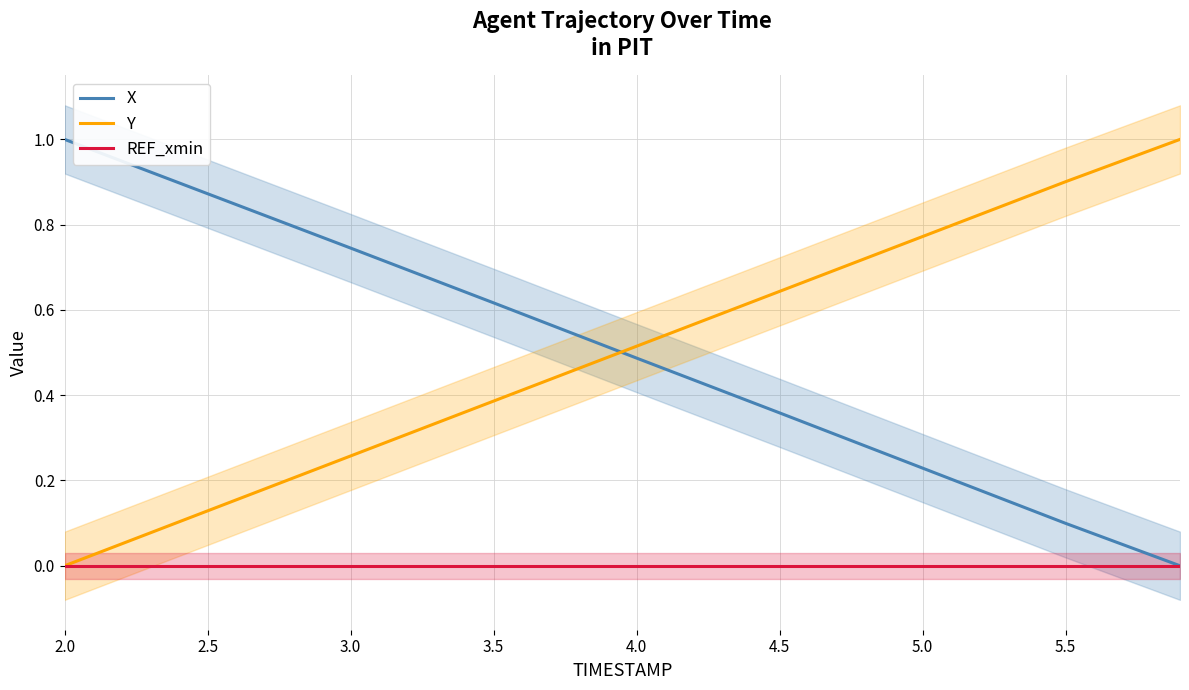

What is the sum of the X values at 5.0 and 3.5?

0.8